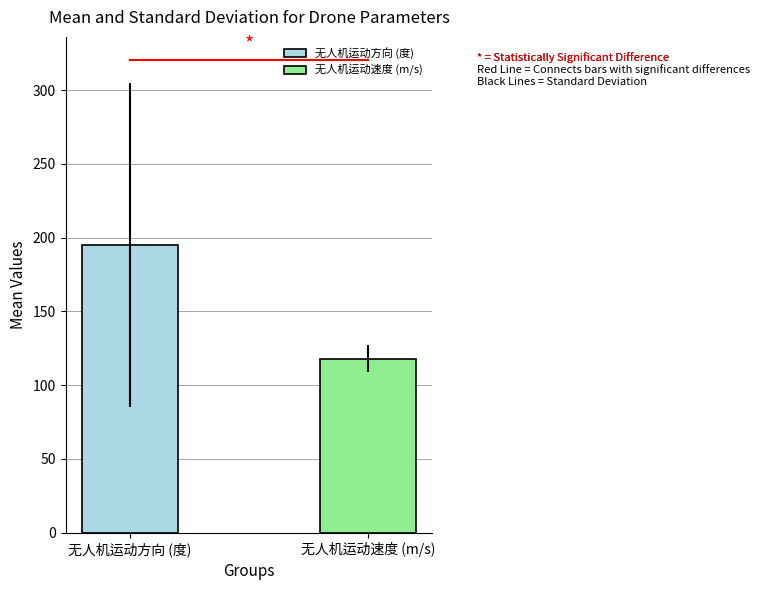

Does the chart contain any negative values?

No